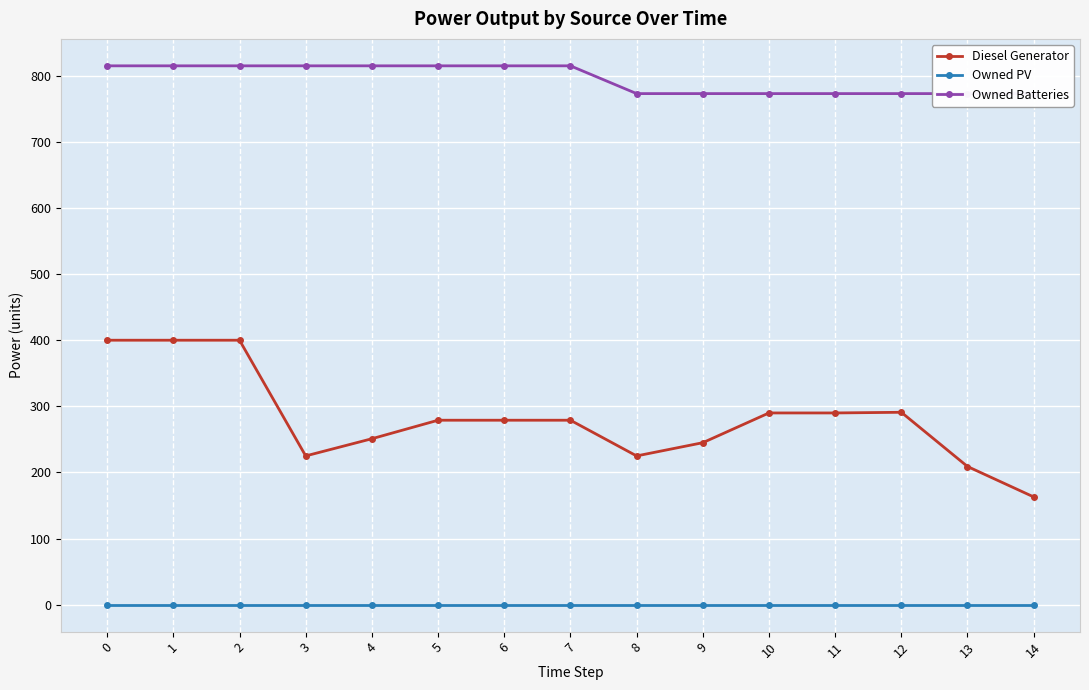

Reading left to right, transcribe all the data shown in this chart.

Diesel Generator: 0=400	1=400	2=400	3=225	4=251	5=279	6=279	7=279	8=225	9=245	10=290	11=290	12=291	13=209	14=163
Owned PV: 0=0	1=0	2=0	3=0	4=0	5=0	6=0	7=0	8=0	9=0	10=0	11=0	12=0	13=0	14=0
Owned Batteries: 0=815	1=815	2=815	3=815	4=815	5=815	6=815	7=815	8=773	9=773	10=773	11=773	12=773	13=773	14=773